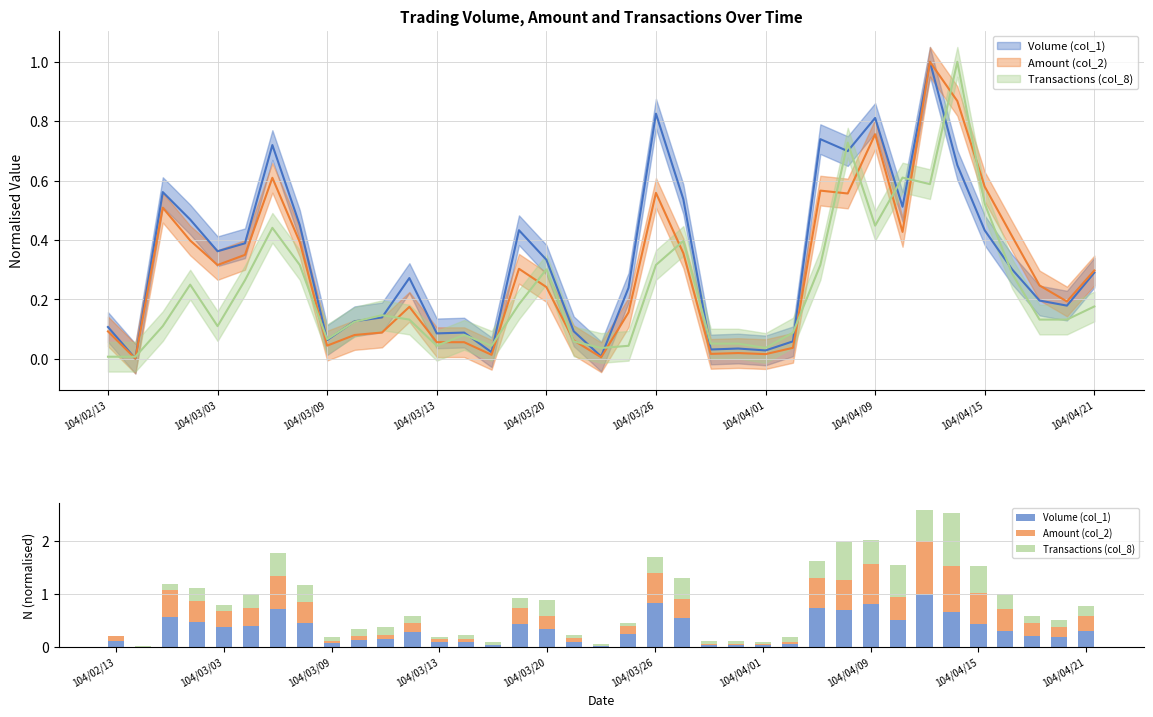

Is the value of Amount (col_2) at 16 greater than the value of Volume (col_1) at 31?

No